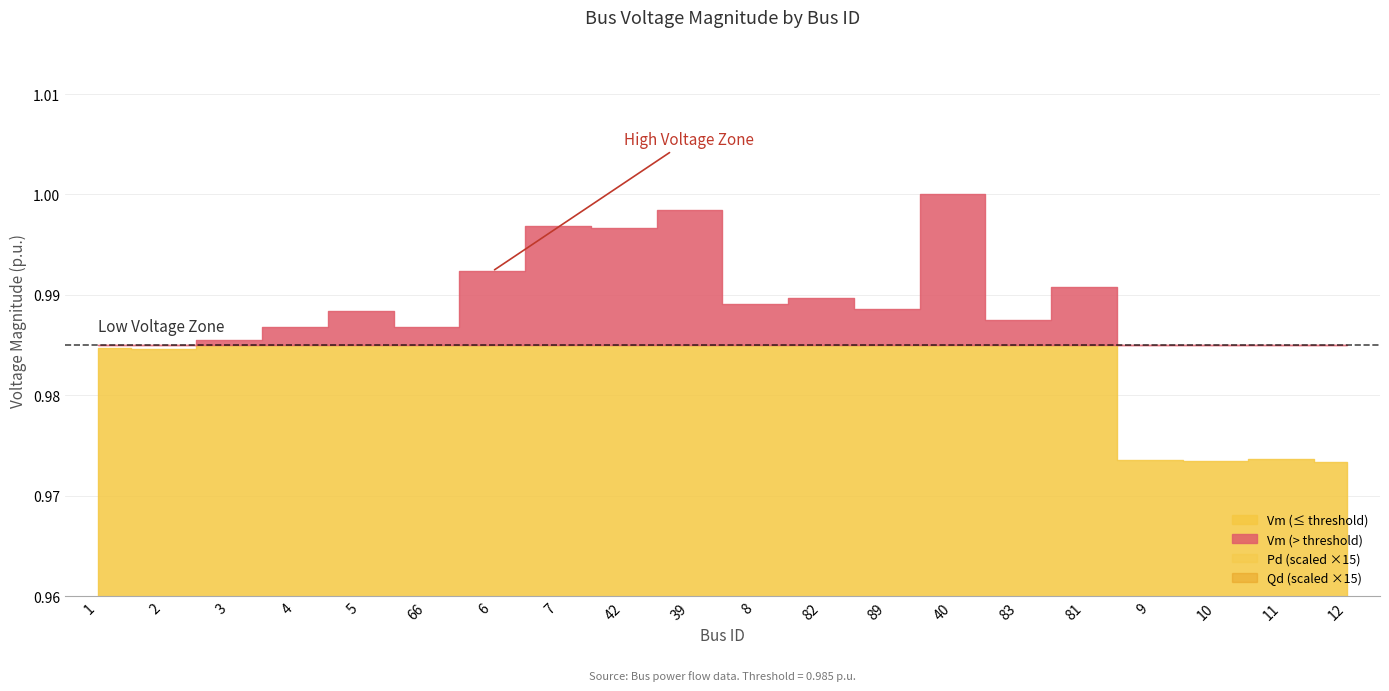

What are all the series names shown in the legend?

Vm, Pd, Qd